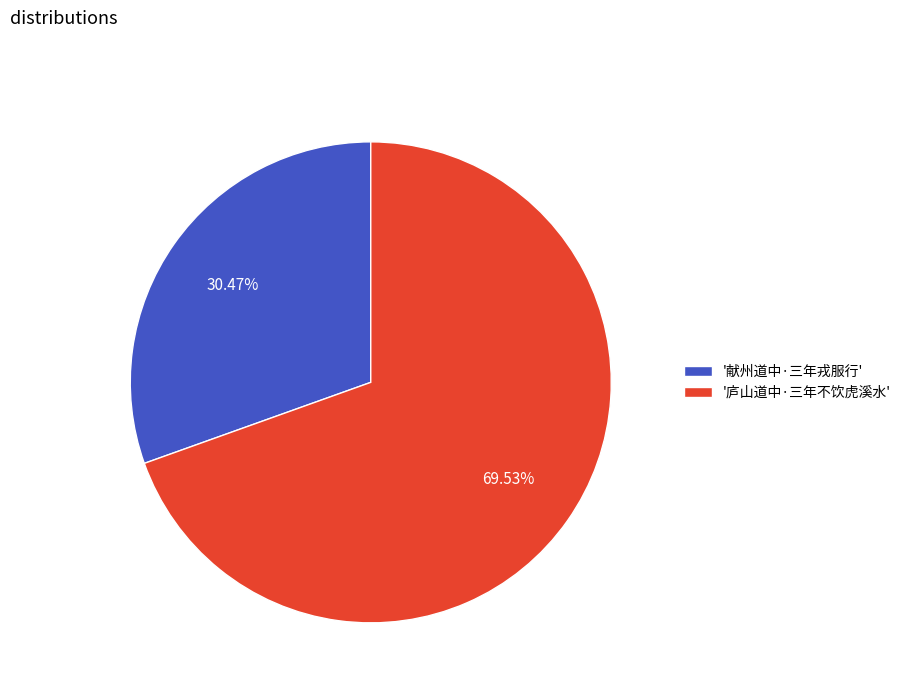

To the nearest percent, what is the difference between the largest and smallest slice percentages?

39%